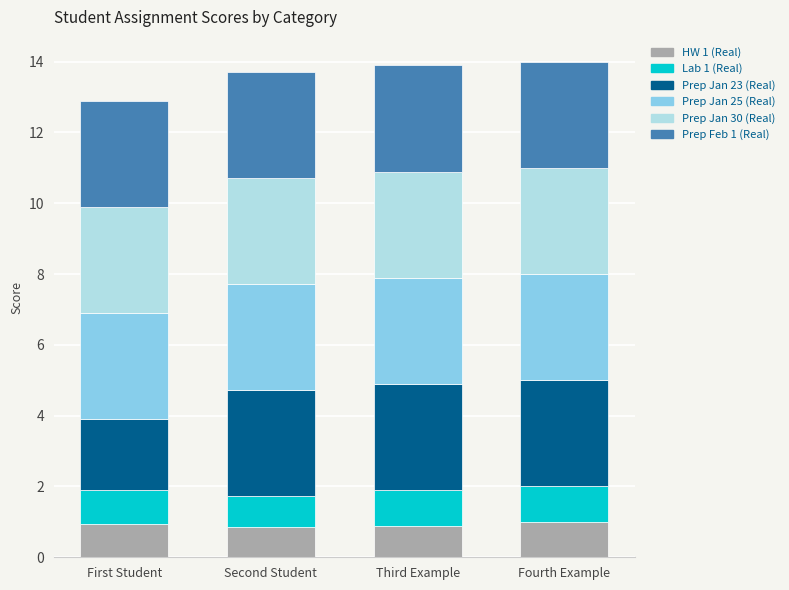

Reading left to right, list the values for the HW 1 (Real) series.

0.9	0.9	0.9	1.0